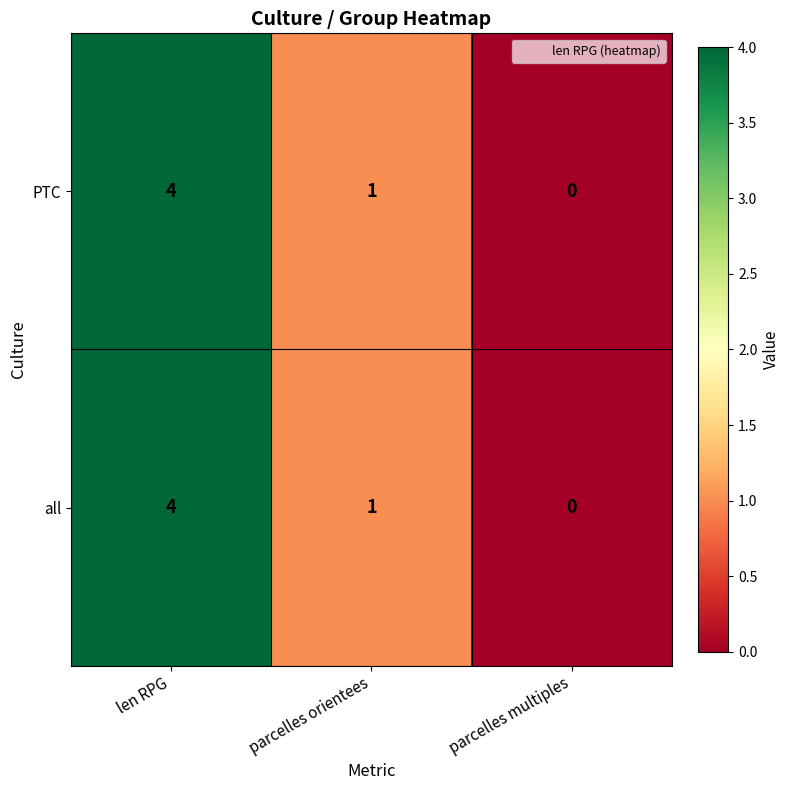

At which label does all first exceed 1?

len RPG